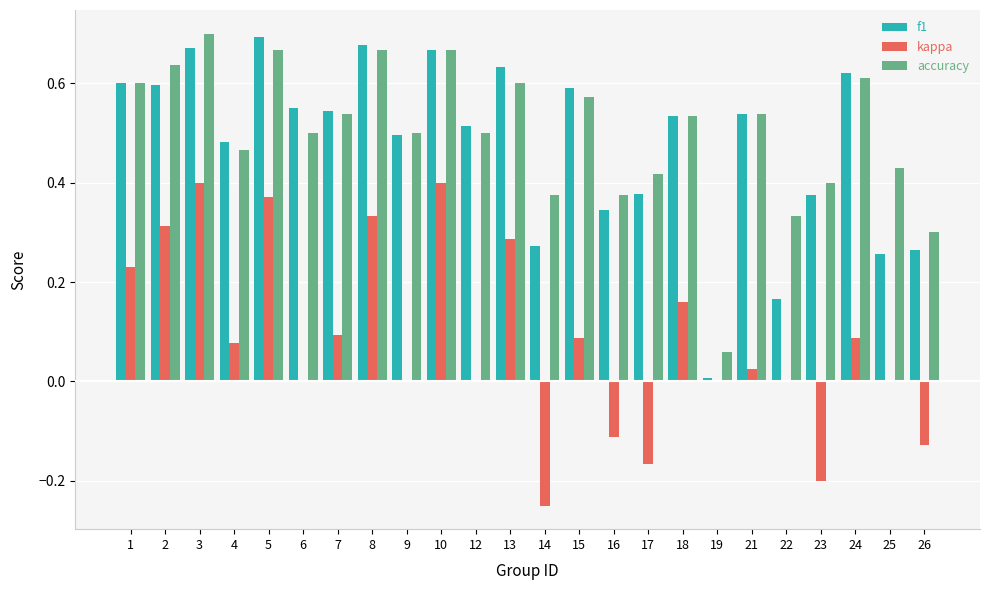

Are the bars grouped side by side (vs. stacked)?

Yes